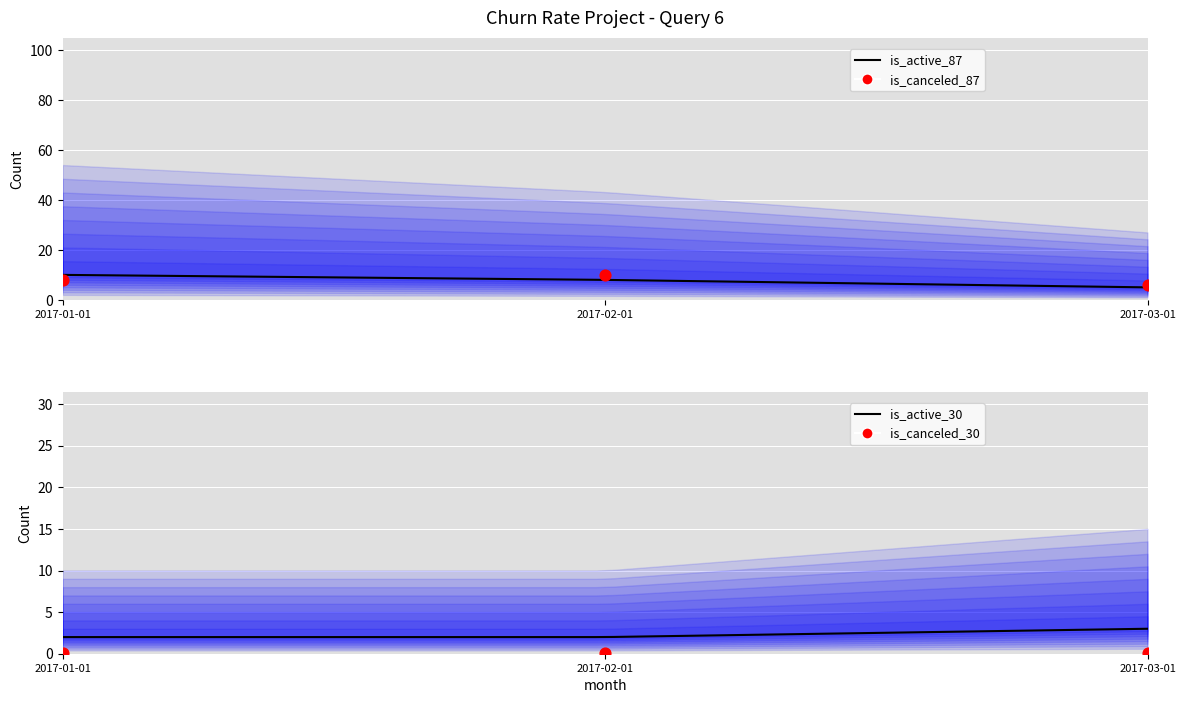

What are all the series names shown in the legend?

is_active_87, is_canceled_87, is_active_30, is_canceled_30